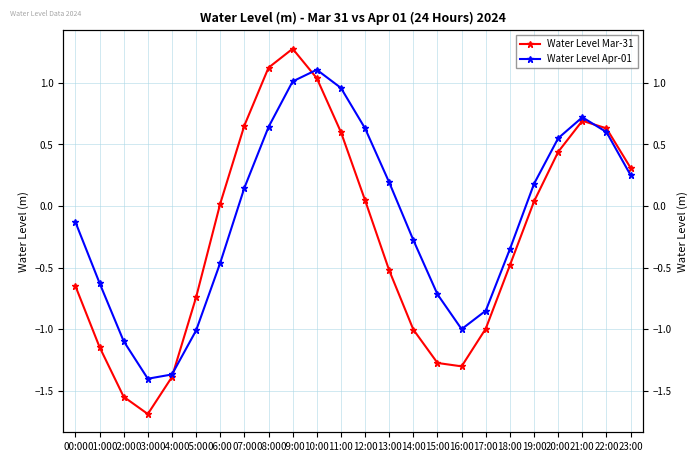

Is the value of Water Level Apr-01 at 00:00 greater than the value of Water Level Mar-31 at 14:00?

Yes